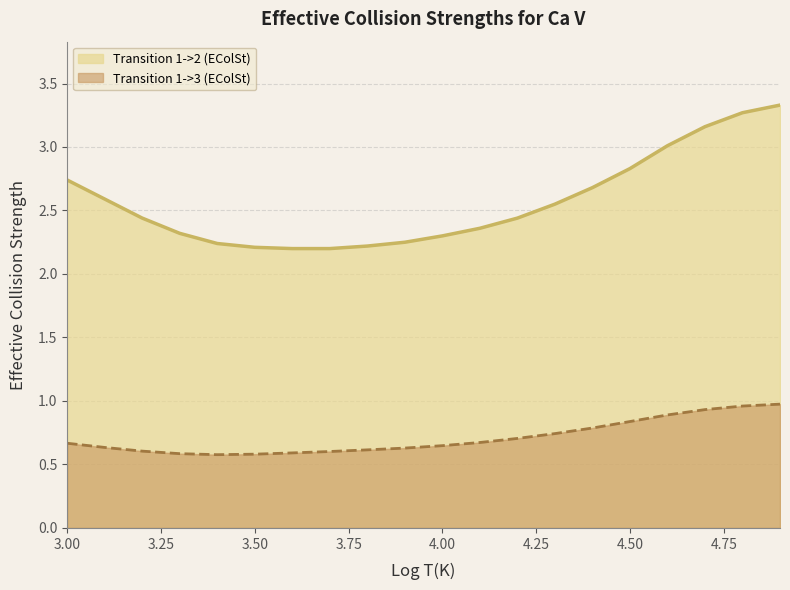

Which series changed the most between 3.1 and 4.1?

Transition 1->2 (EColSt)